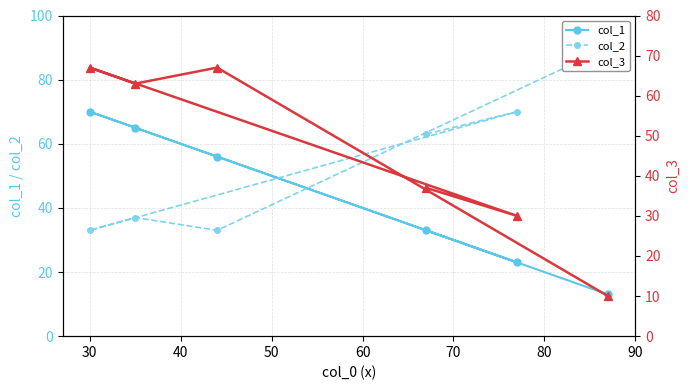

What are all the series names shown in the legend?

col_1, col_2, col_3